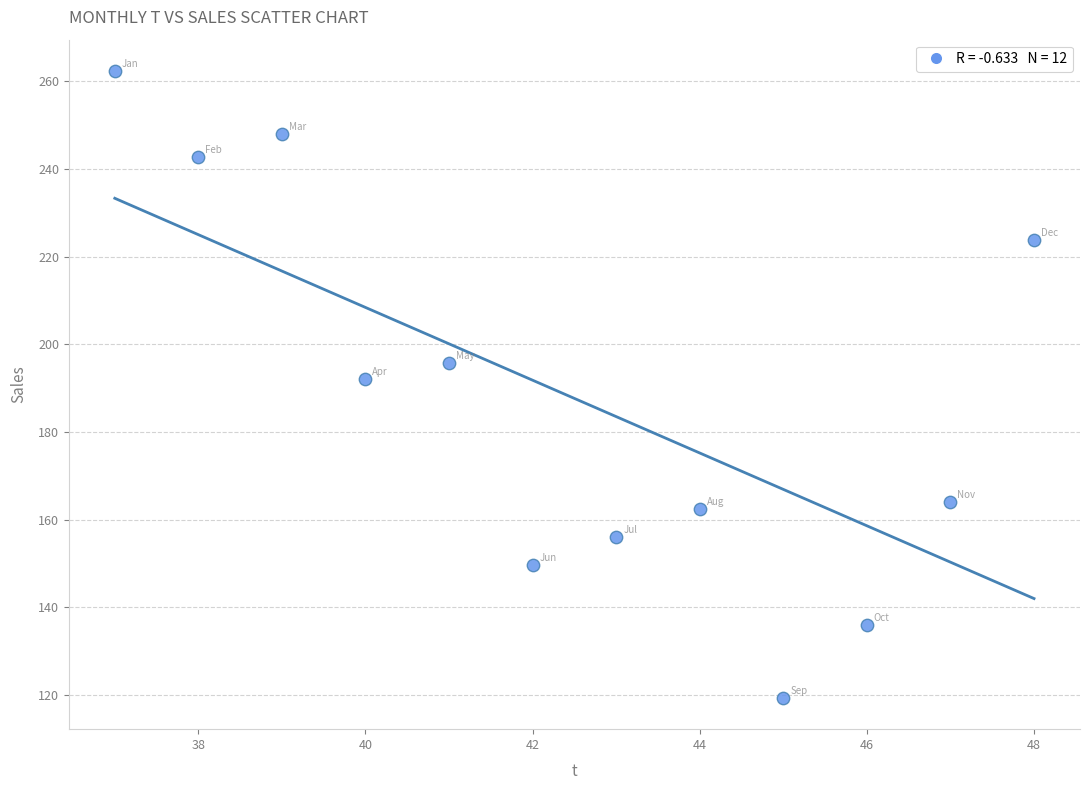

What is the average X value?

42.5